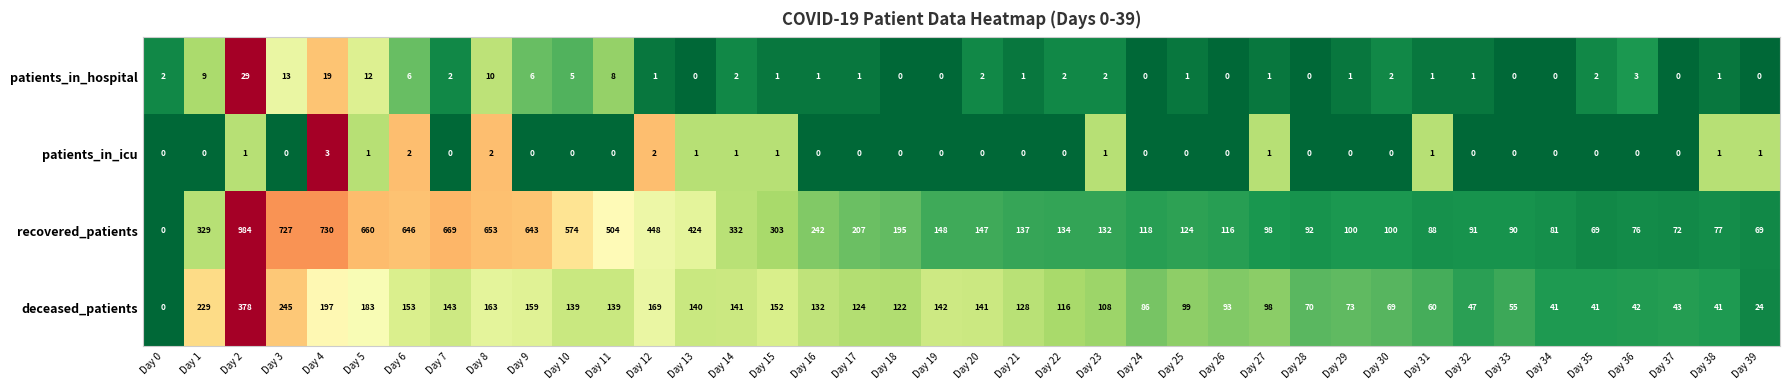

Between Day 6 and Day 23, which series saw the biggest shift?

recovered_patients